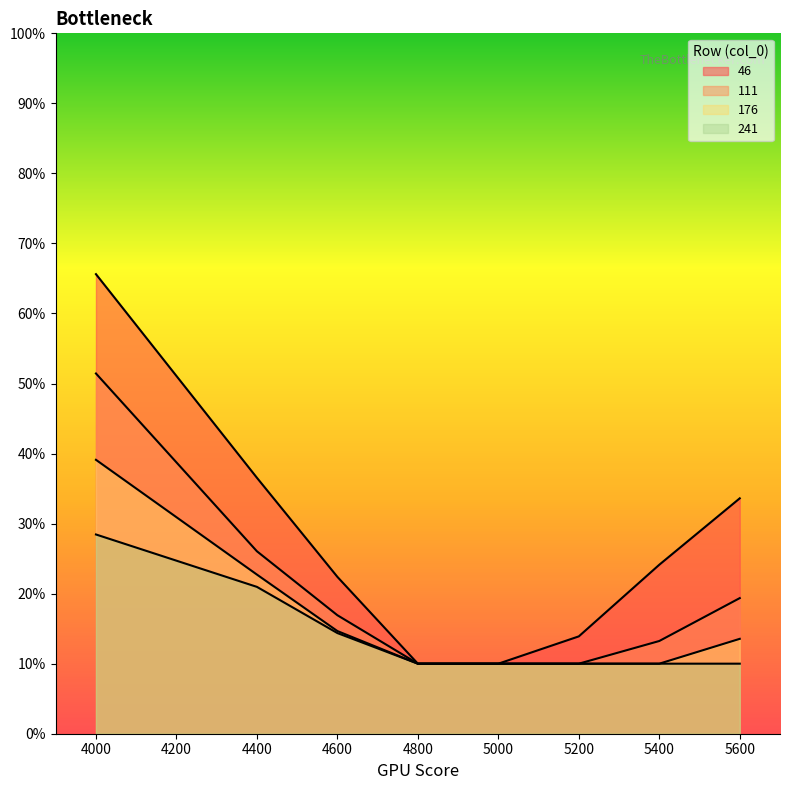

Which series changed the most between 4800 and 5200?

46